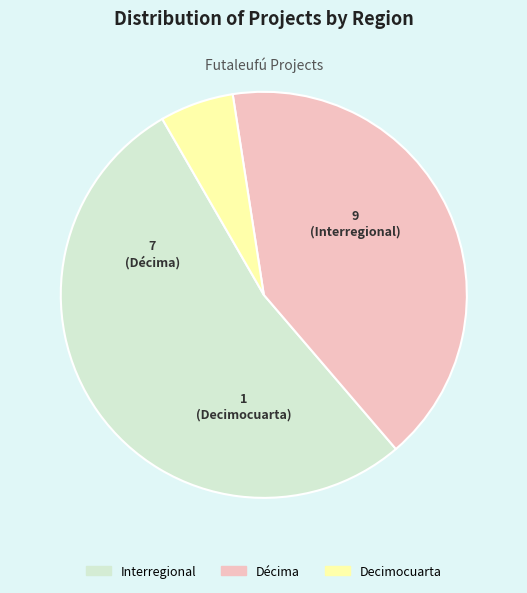

Is it true that Décima is 41% of the pie?

True